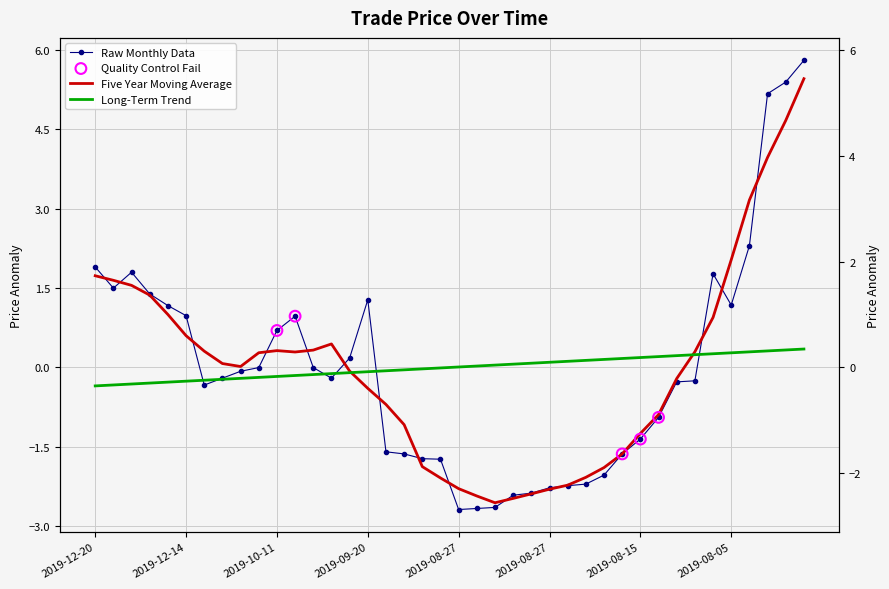

What is the change in value from 2019-08-15 to 2019-07-25?

+7.4